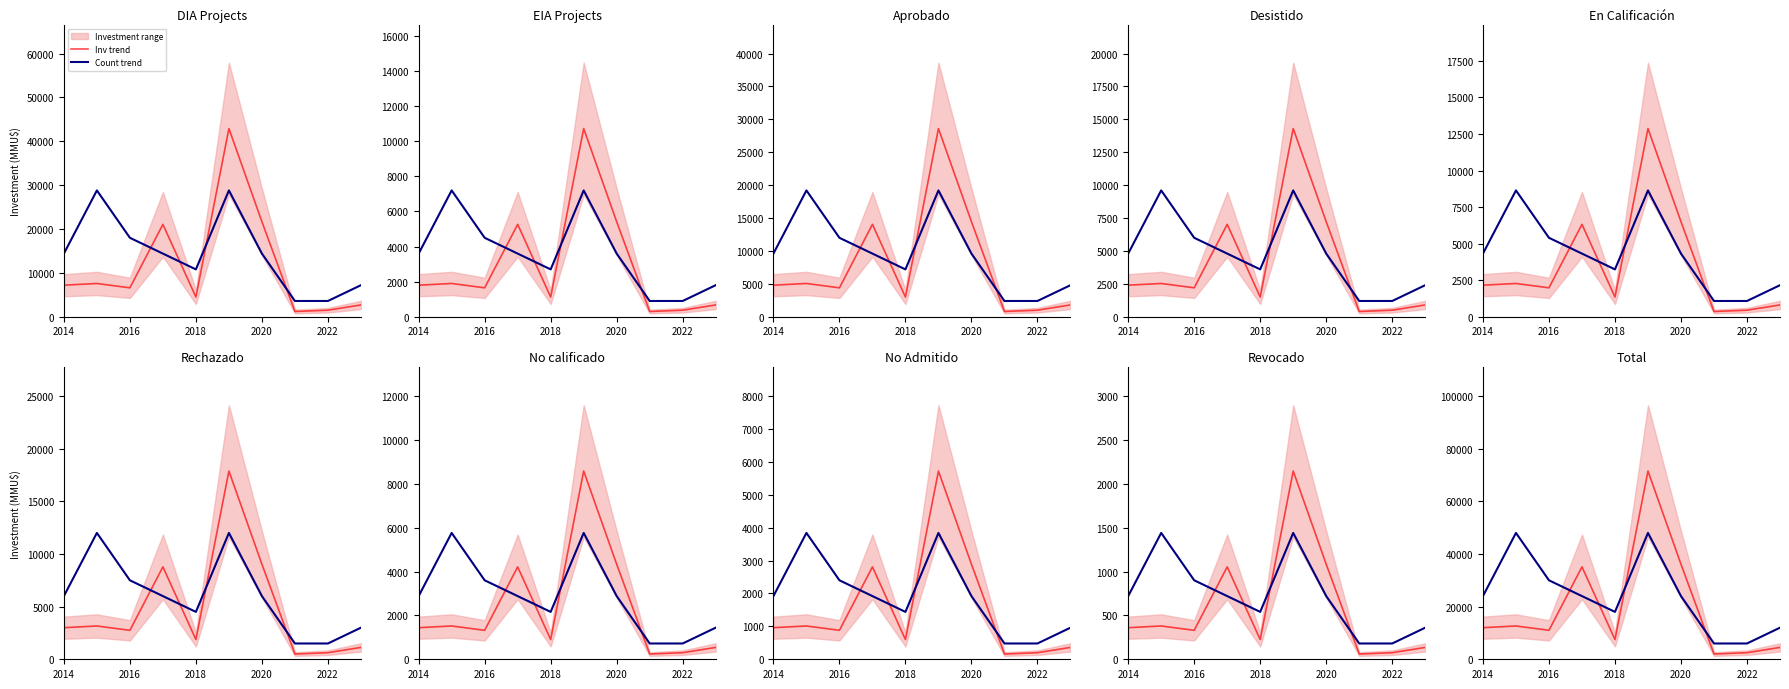

True or false: Count trend and Inv trend cross at least once.

True